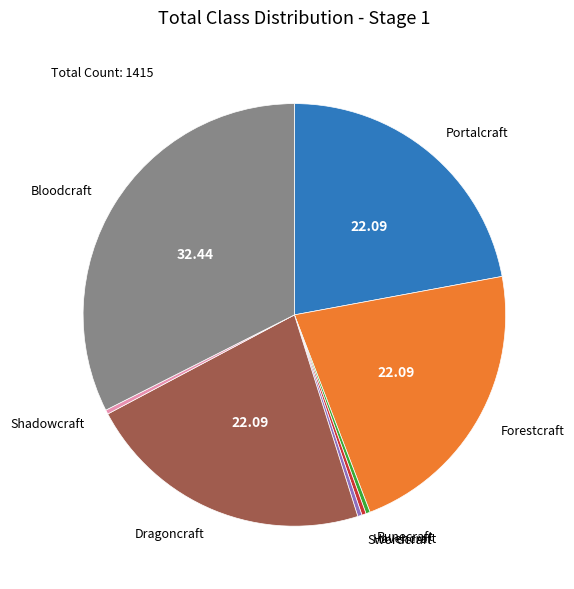

Is there any slice that represents more than half of the pie?

No